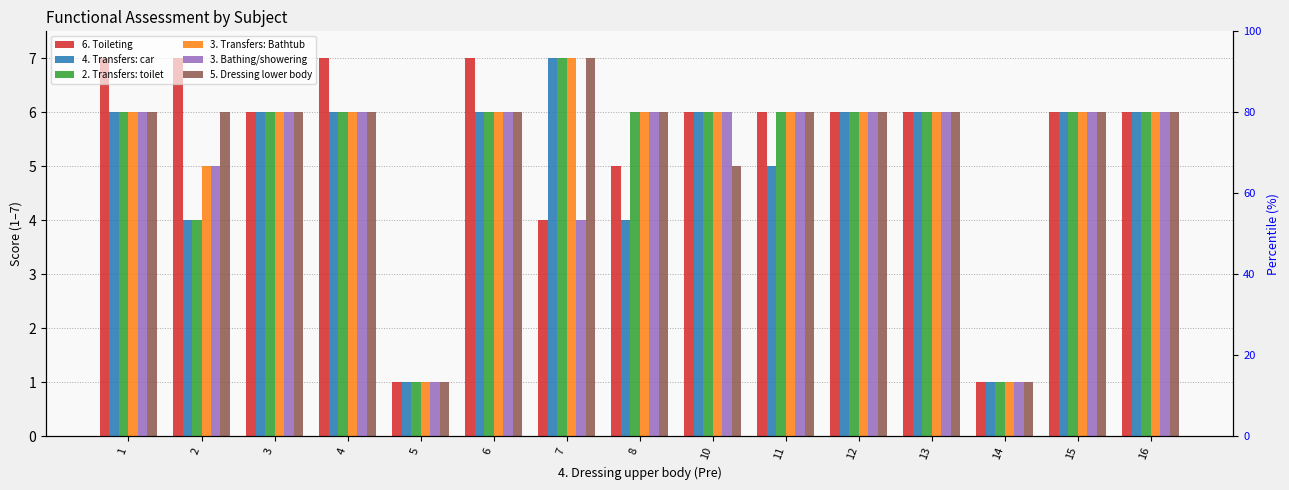

What is the average value of the 2. Transfers: toilet series?

5